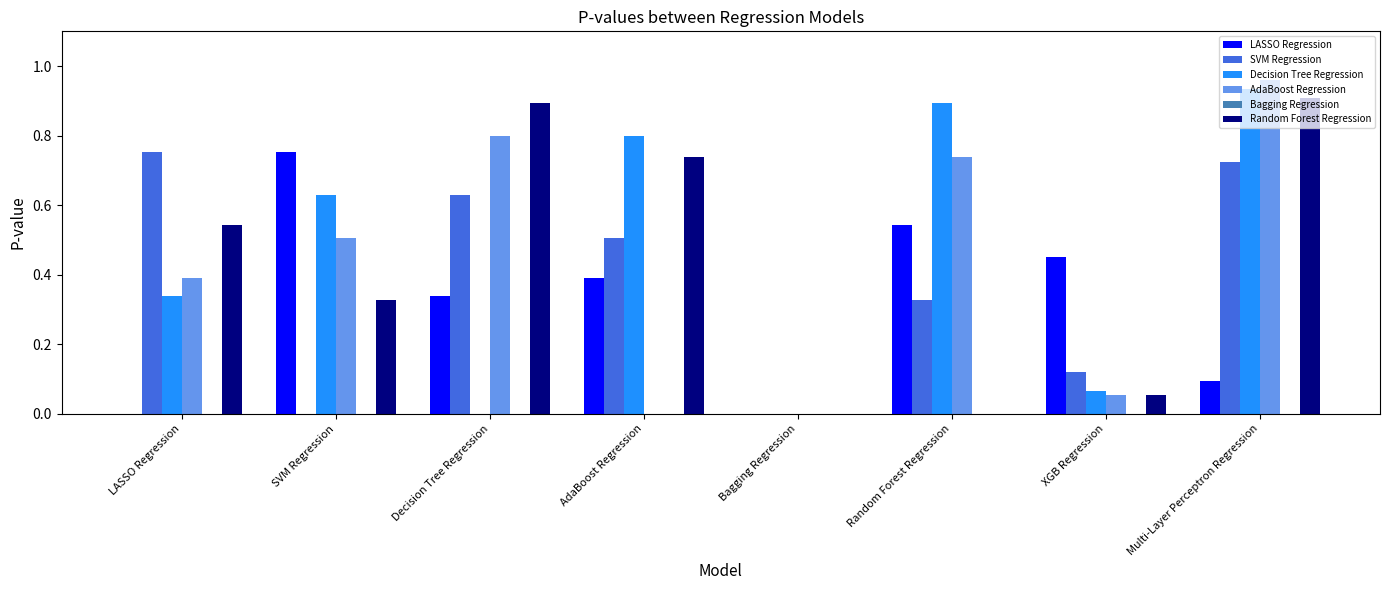

Is it true that Random Forest Regression equals -0.4 at Random Forest Regression?

False